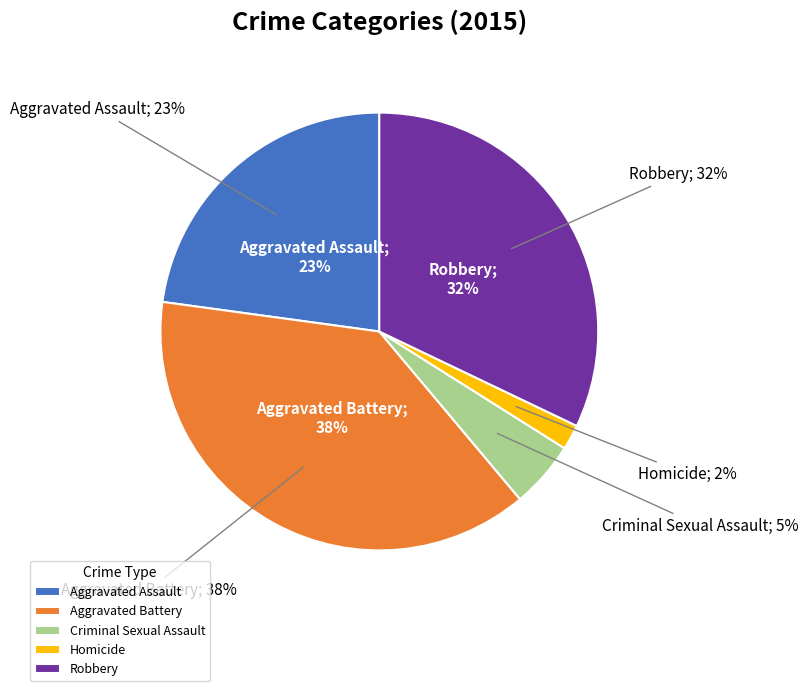

To the nearest percent, what percentage of the pie is Criminal Sexual Assault?

5%